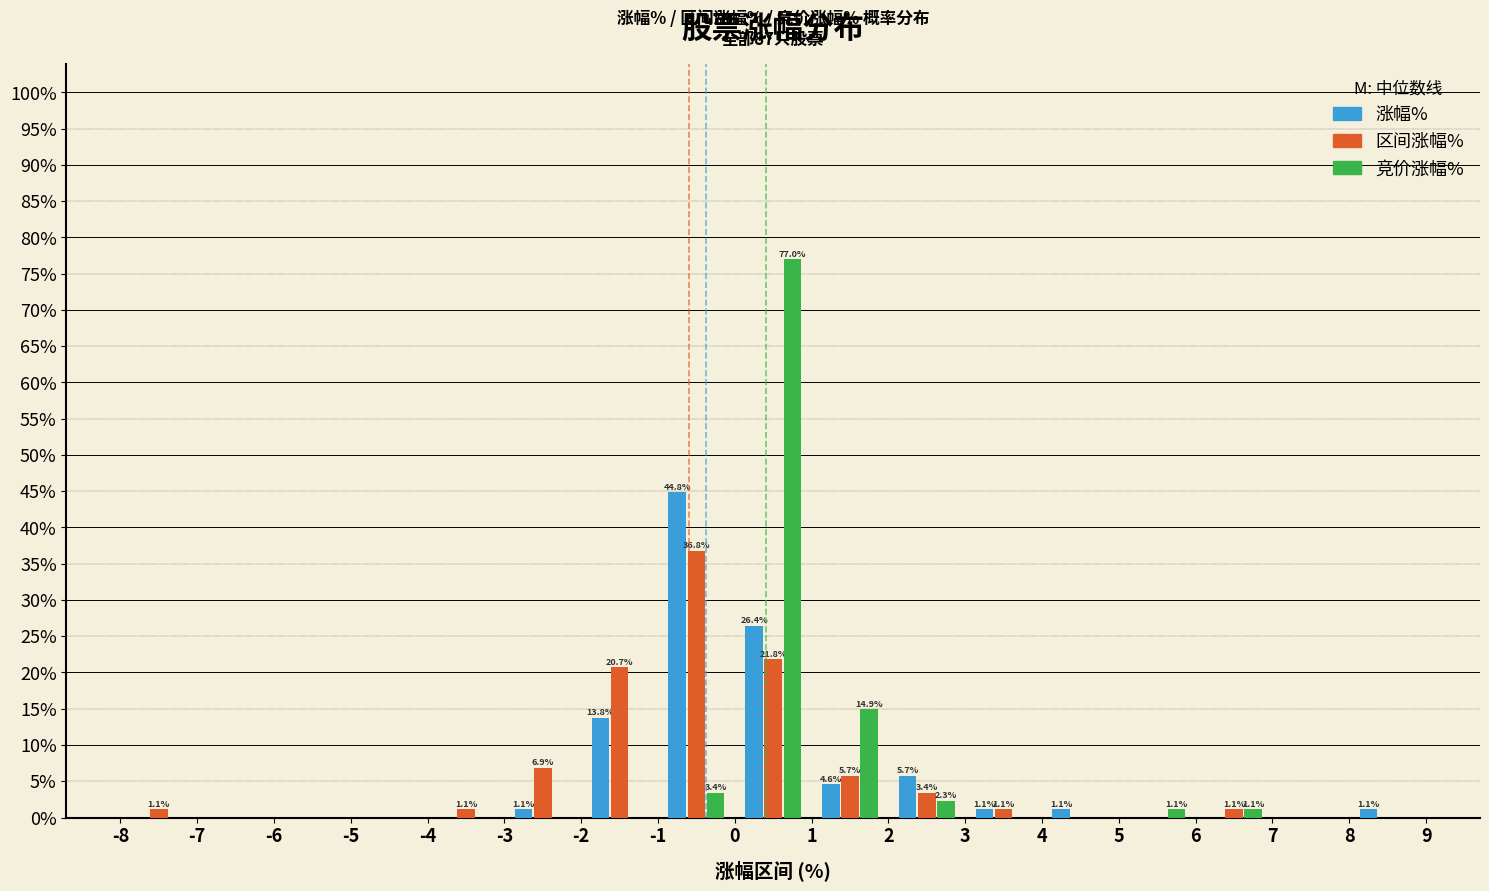

In the 区间涨幅% series, which range on the x-axis has the tallest bar?

-1 to 0